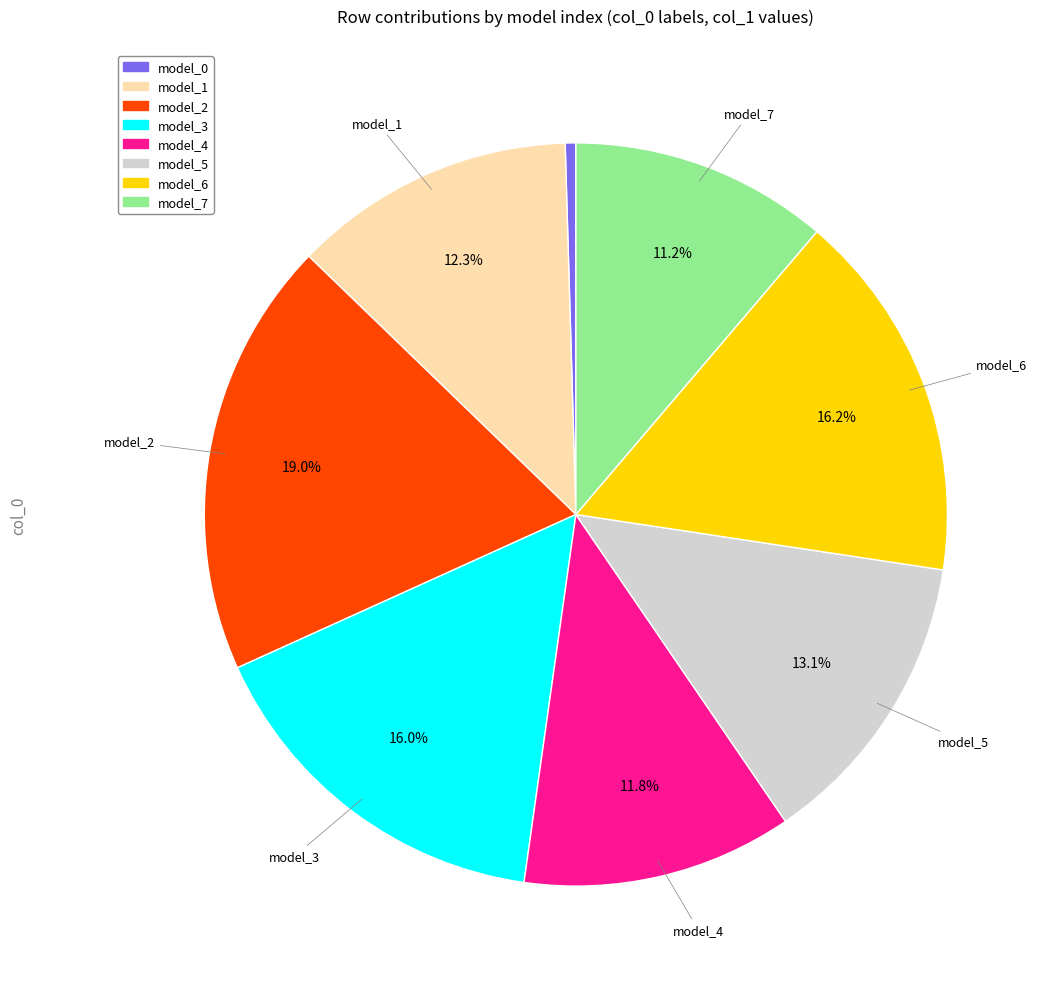

Is there a majority slice in this chart?

No